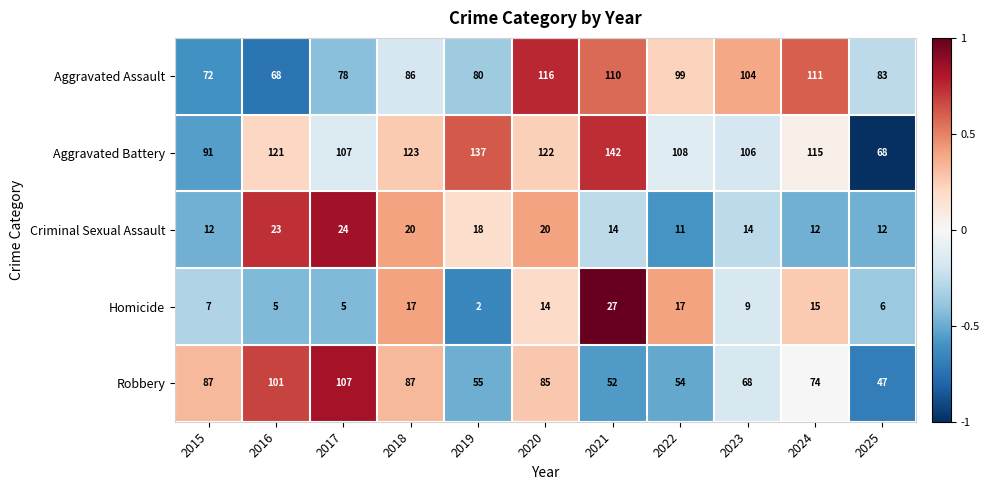

At 2021, list the series in order from largest to smallest.

Aggravated Battery, Aggravated Assault, Robbery, Homicide, Criminal Sexual Assault